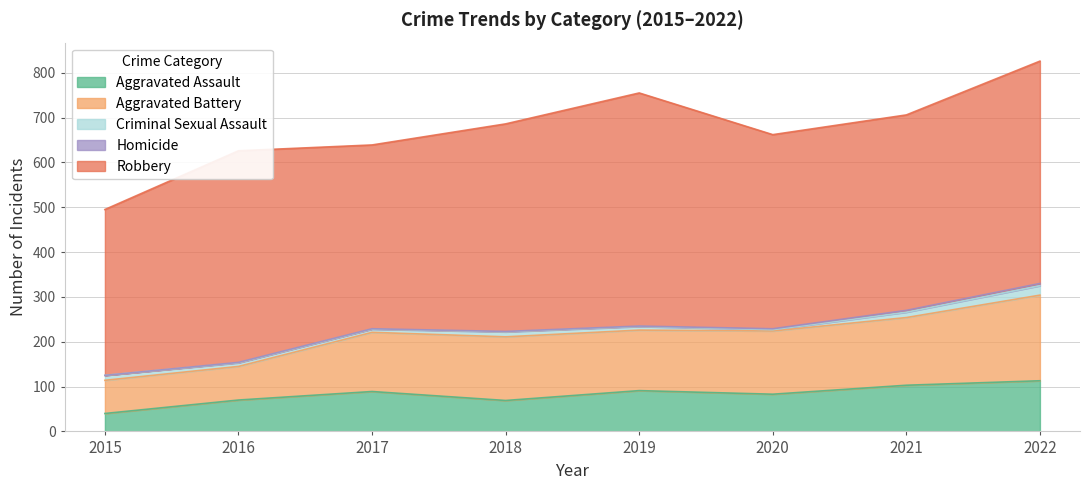

Which series has the largest total across all categories?

Robbery